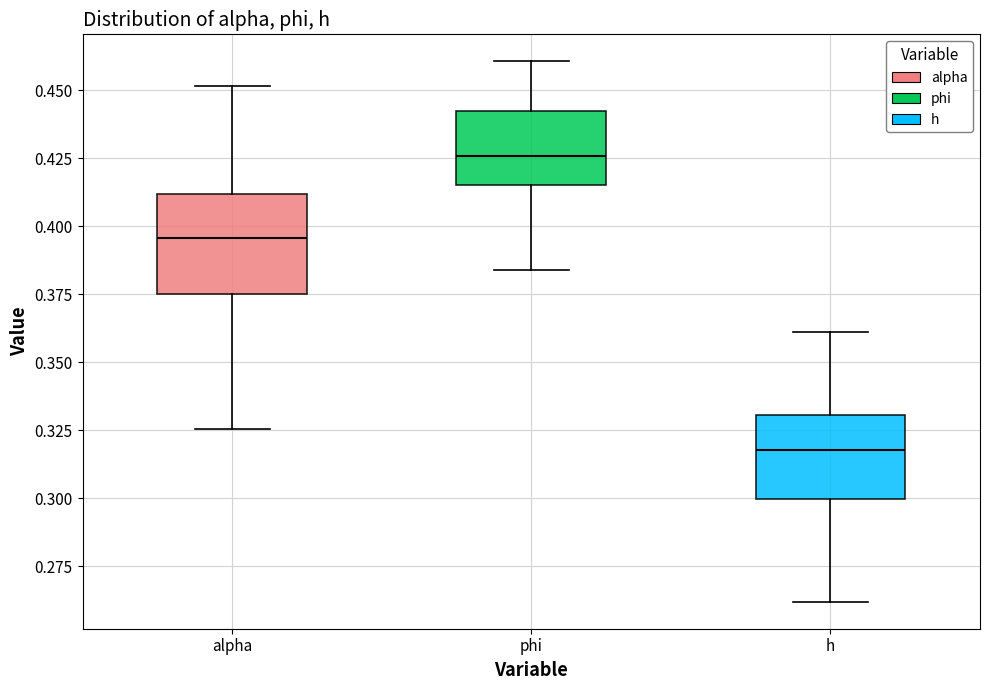

Reading left to right, read every box against the y-axis: the position of its median line, the range the box covers, and the ends of its whiskers. The values are not printed on the chart, so give them approximately, as read against the axis.

alpha: median 0.395, box 0.375 to 0.410, whiskers 0.325 to 0.450
phi: median 0.425, box 0.415 to 0.440, whiskers 0.385 to 0.460
h: median 0.320, box 0.300 to 0.330, whiskers 0.260 to 0.360